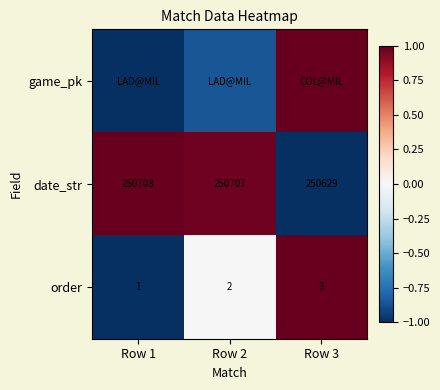

Is the value of order at Row 3 greater than the value of date_str at Row 1?

No